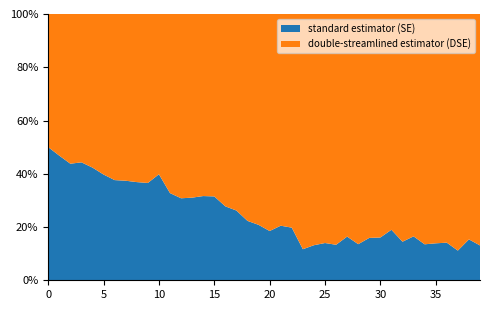

Reading right to left, list all the values displayed in this chart.

standard estimator (SE): 39=1701.3	38=2041.5	37=1412.0	36=1807.2	35=1814.2	34=1755.8	33=2175.5	32=1908.0	31=2627.7	30=2158.4	29=2131.8	28=1759.5	27=2161.6	26=1728.4	25=1832.2	24=1711.8	23=1486.2	22=2781.6	21=2912.5	20=2502.4	19=2966.9	18=3238.3	17=3906.4	16=4339.2	15=5192.7	14=5223.3	13=4970.7	12=5016.7	11=5491.3	10=7464.6	9=6377.1	8=6594.6	7=6717.9	6=6777.5	5=7387.9	4=8200.7	3=8804.8	2=10241.6	1=11663.5	0=13926.7
double-streamlined estimator (DSE): 39=11305.0	38=11256.0	37=11250.2	36=10985.5	35=11253.7	34=11240.1	33=11012.2	32=11260.8	31=11228.7	30=11267.7	29=11261.0	28=11213.5	27=11010.4	26=11233.4	25=11264.0	24=11287.1	23=11255.8	22=11294.4	21=11296.6	20=11023.3	19=11287.0	18=11282.1	17=11010.2	16=11292.9	15=11297.2	14=11290.3	13=11046.2	12=11274.1	11=11279.6	10=11281.9	9=11070.3	8=11291.4	7=11251.6	6=11236.8	5=11217.0	4=11180.1	3=11074.1	2=13154.7	1=13257.1	0=13926.7